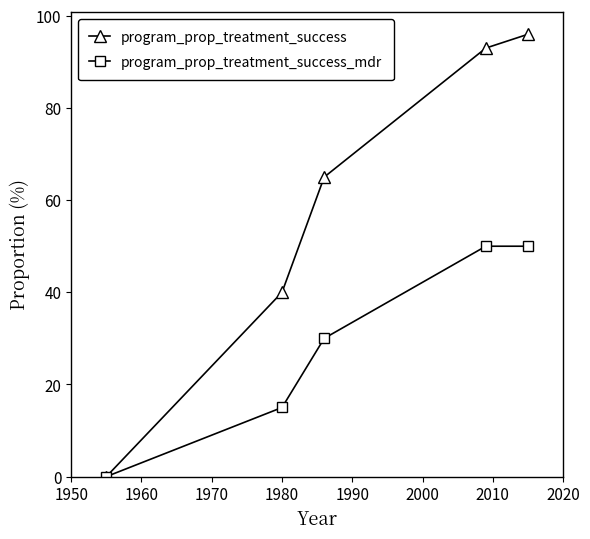

Which series has the largest range (max minus min)?

program_prop_treatment_success